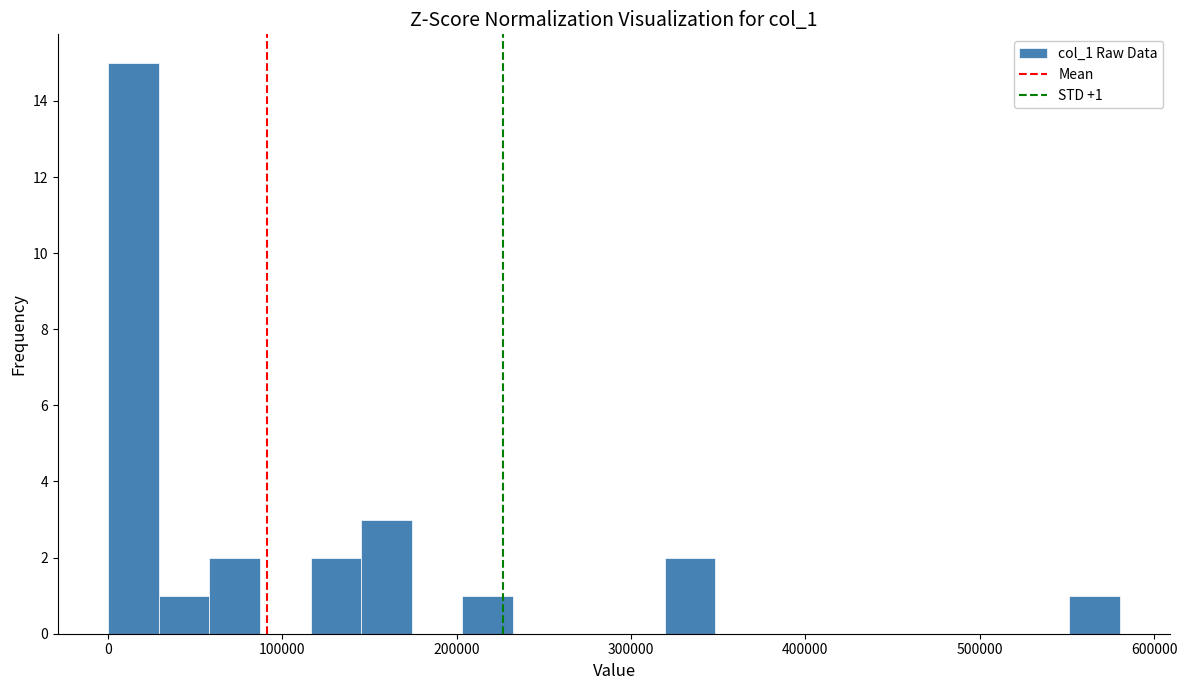

Read against the x-axis, roughly where is the centre of the tallest bar?

10000